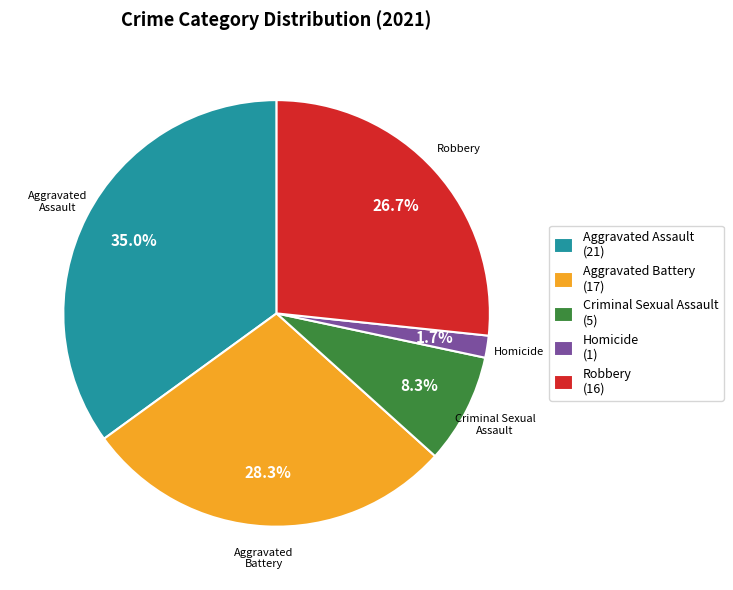

To the nearest percent, what is the average slice percentage?

20%